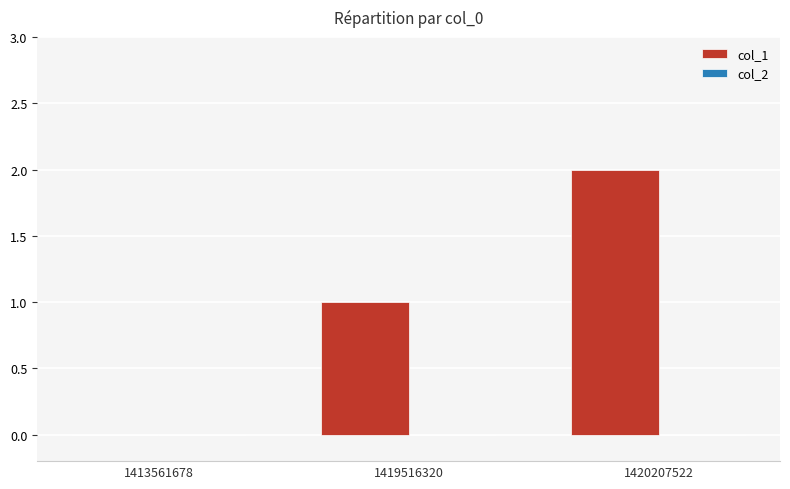

At which category does the chart reach its peak across all series?

1420207522